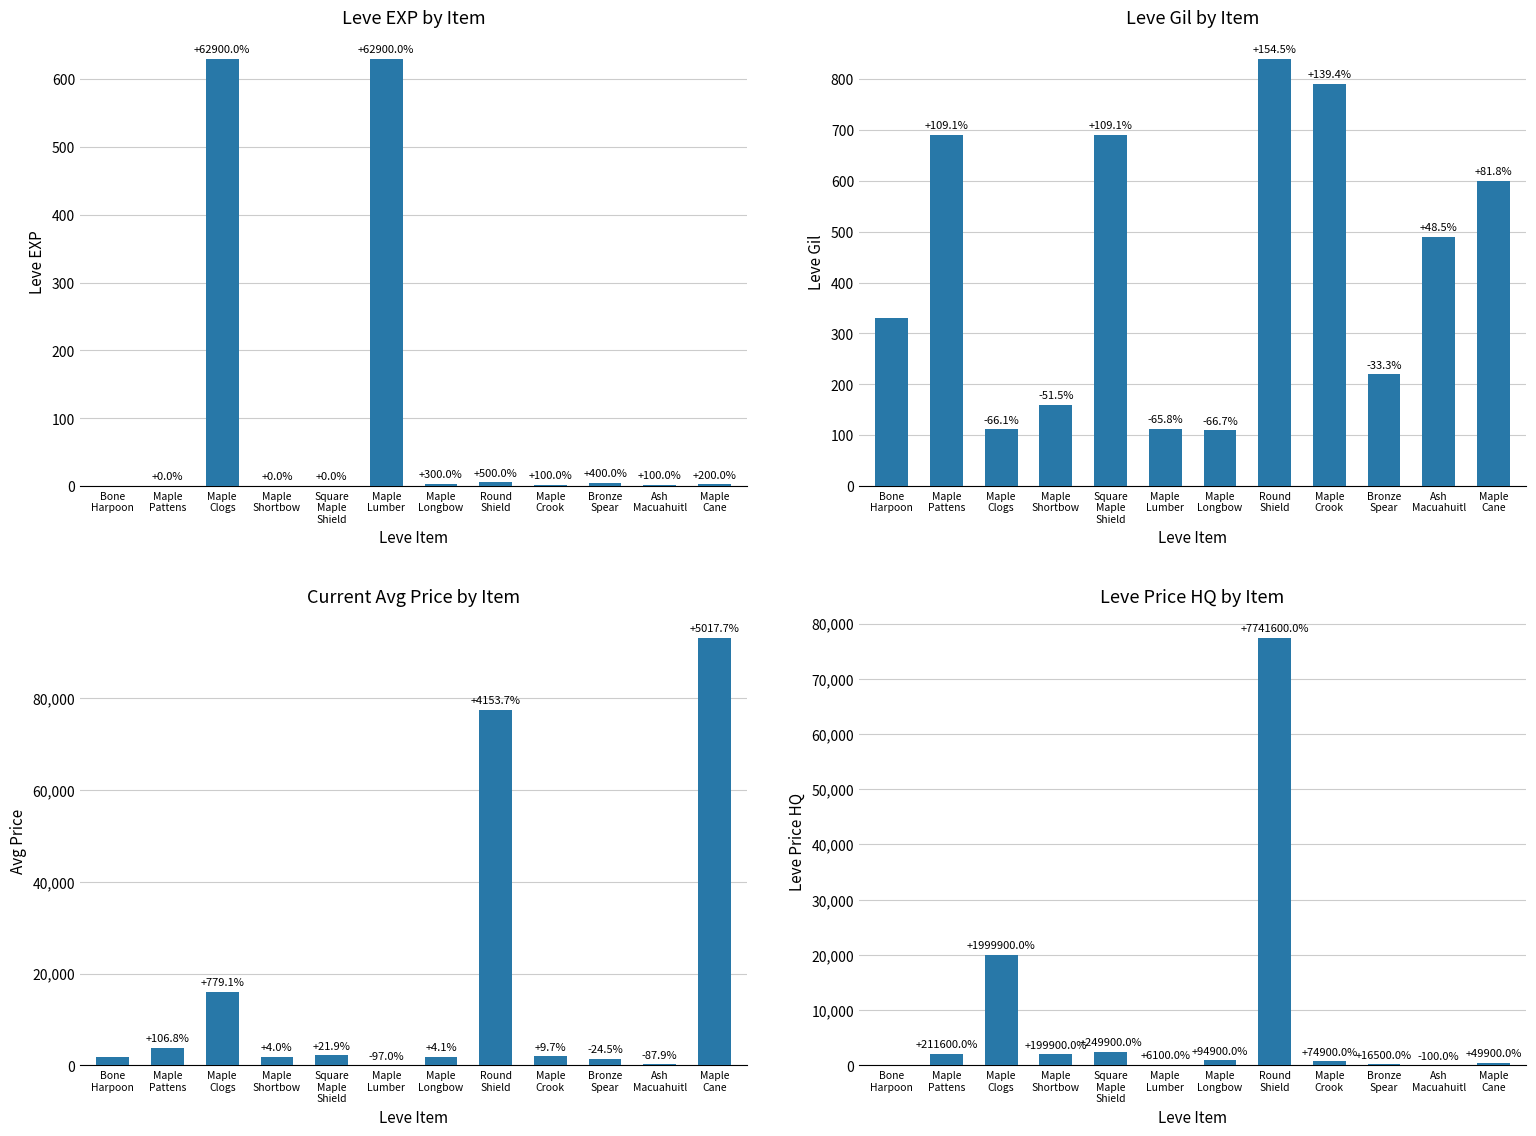

The value of currentAveragePrice at Maple
Shortbow is 458. True or false?

False